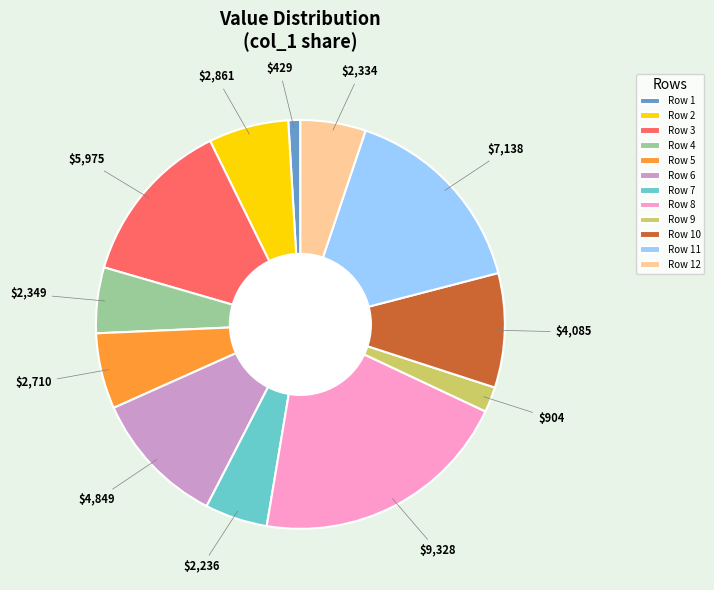

Is it true that Row 10 is 1% of the pie?

False